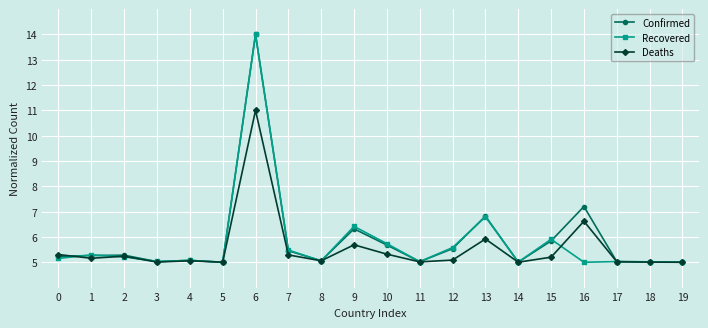

At which category is the sum across all series the highest?

6